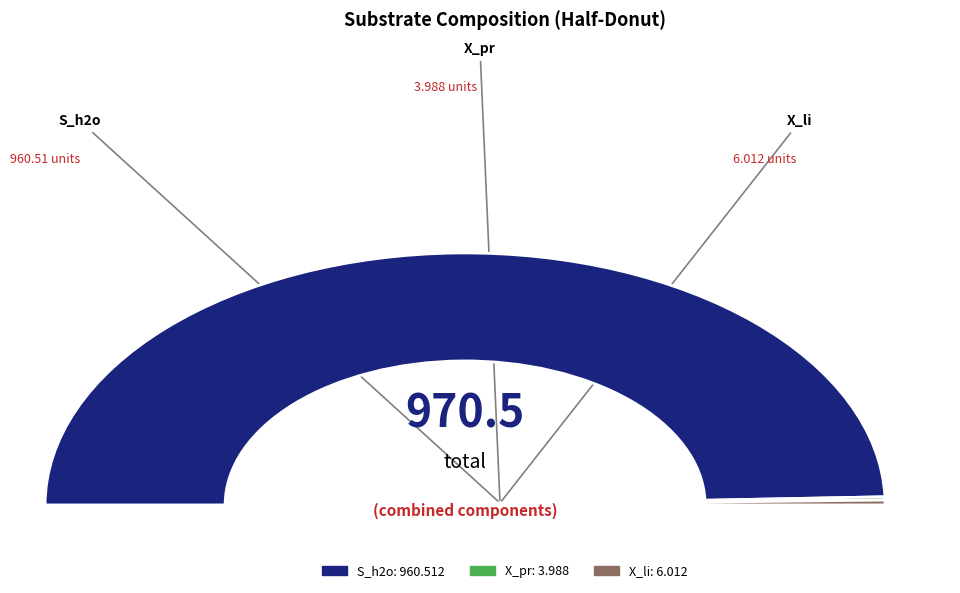

How many slices are in this pie chart?

3